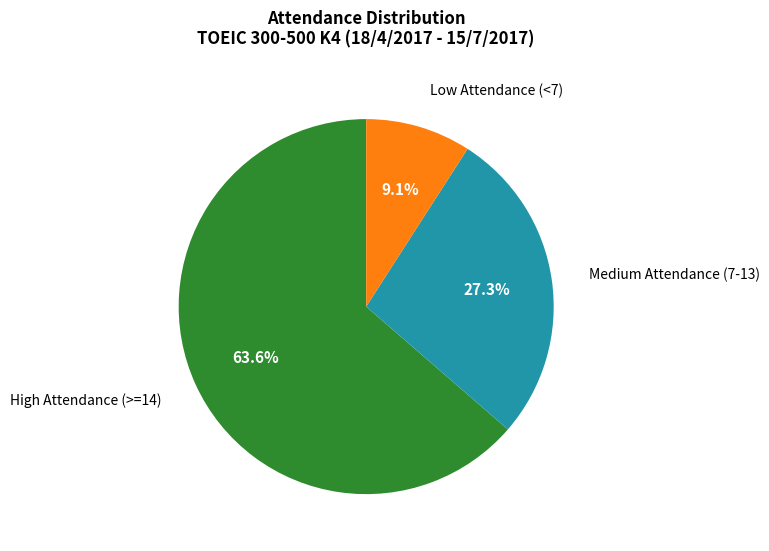

How many slices are in this pie chart?

3